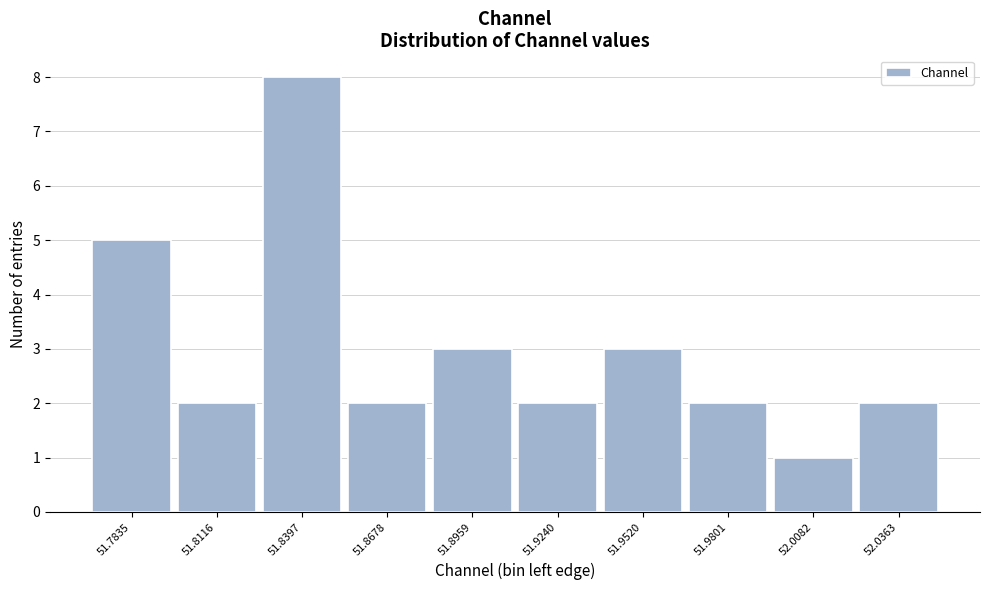

Reading right to left, extract all data points from this chart.

52.0363=2	52.0082=1	51.9801=2	51.9520=3	51.9240=2	51.8959=3	51.8678=2	51.8397=8	51.8116=2	51.7835=5